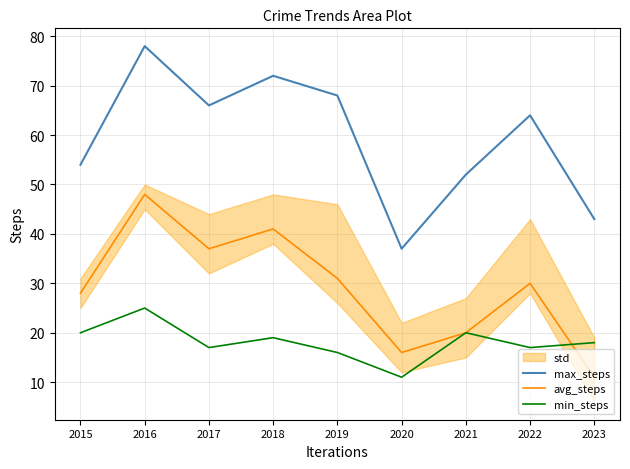

What is the difference between the min_steps values at 2017 and 2016?

8